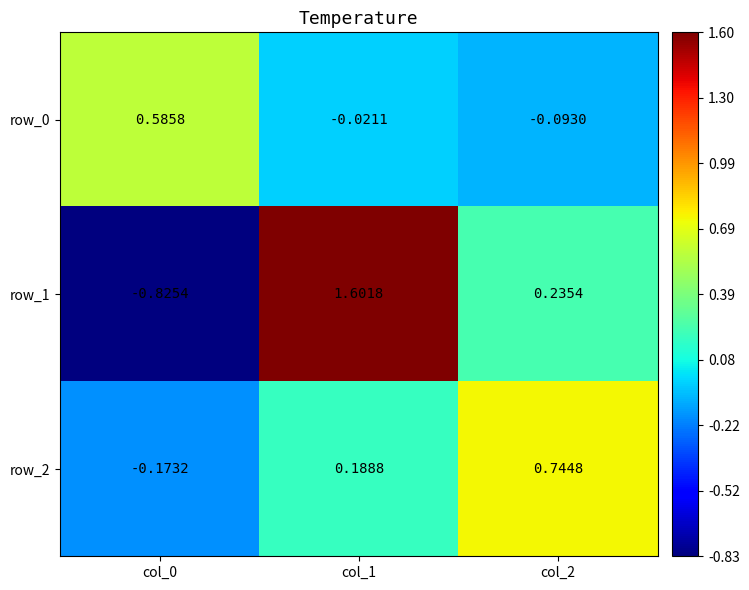

How many data points in row_0 are less than 0?

2